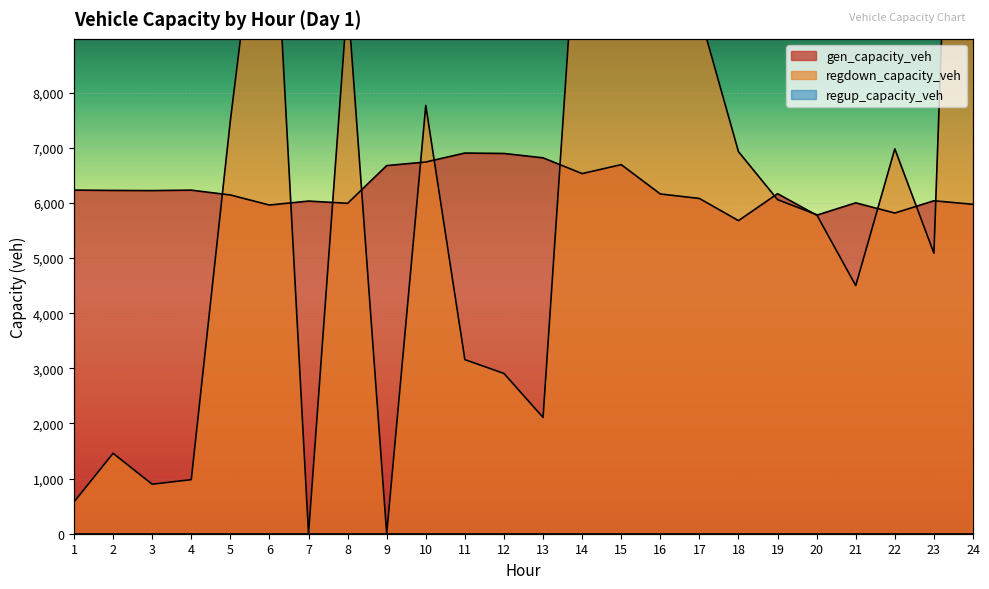

What is the sum of all gen_capacity_veh values?

150026.9